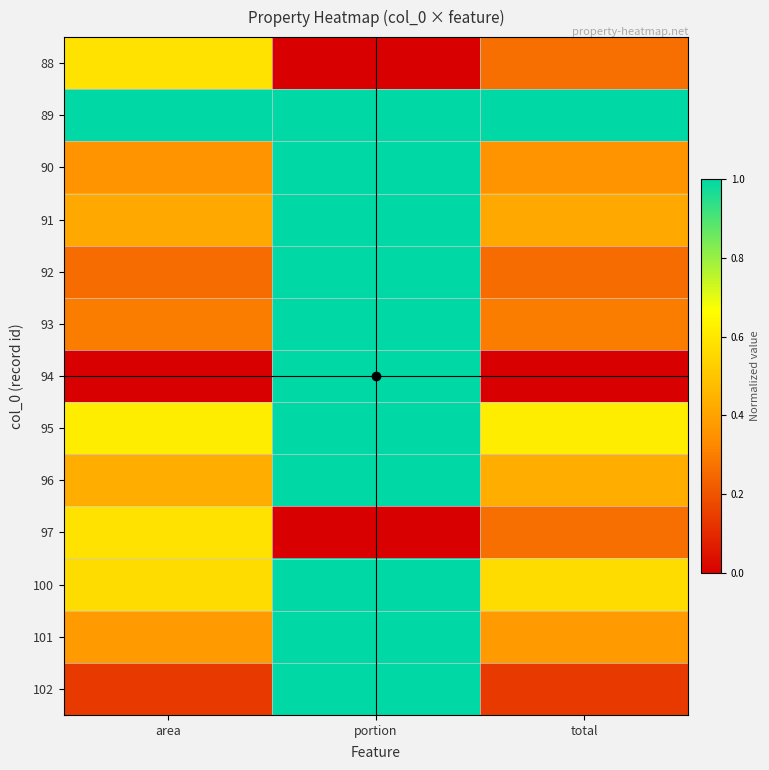

At which category is the sum across all series the highest?

portion